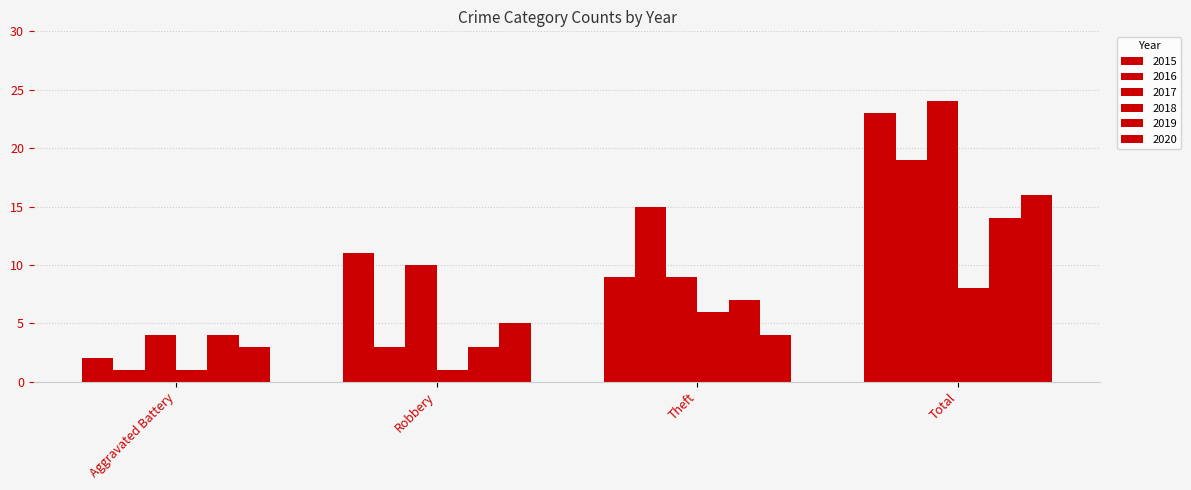

At which label does 2016 first exceed 15?

Total